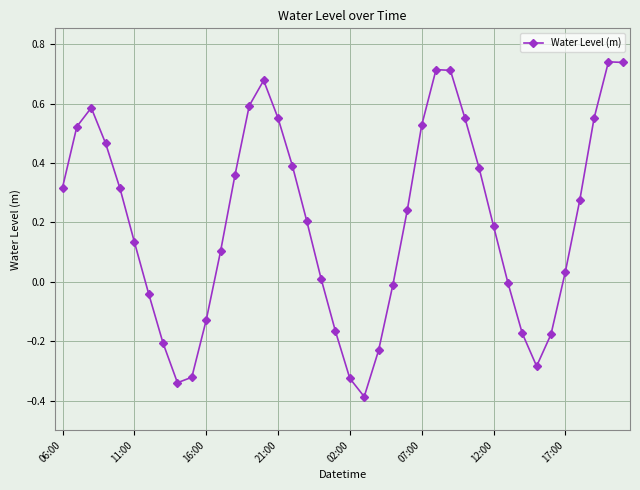

Is this an area chart (filled region under the line)?

No